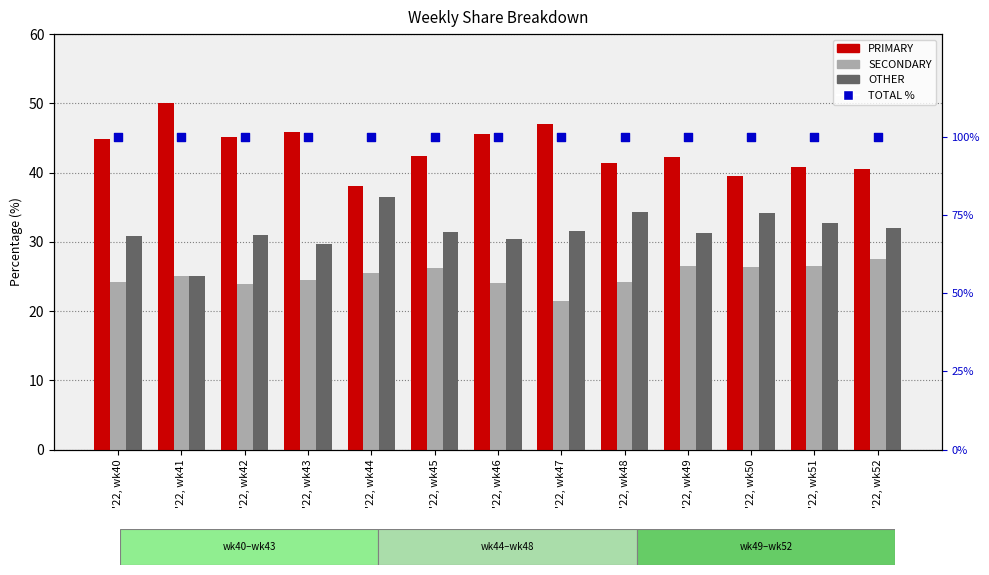

Which series has the largest total across all categories?

TOTAL %